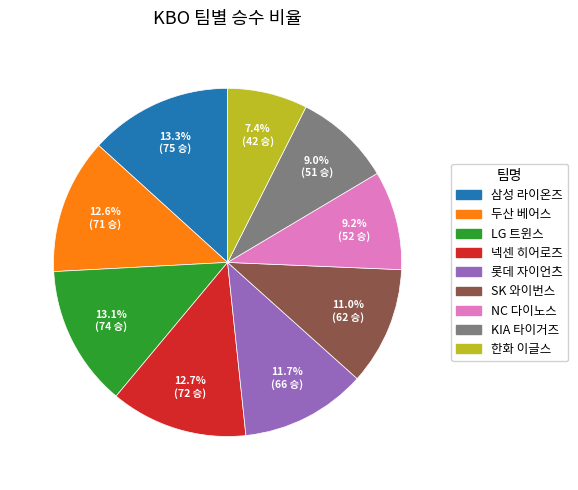

What percentage do SK 와이번스 and 한화 이글스 together represent?

18.4%